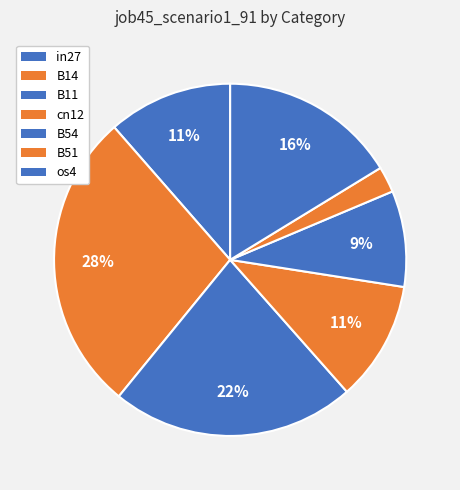

Which has a higher value, in27 or B11?

B11